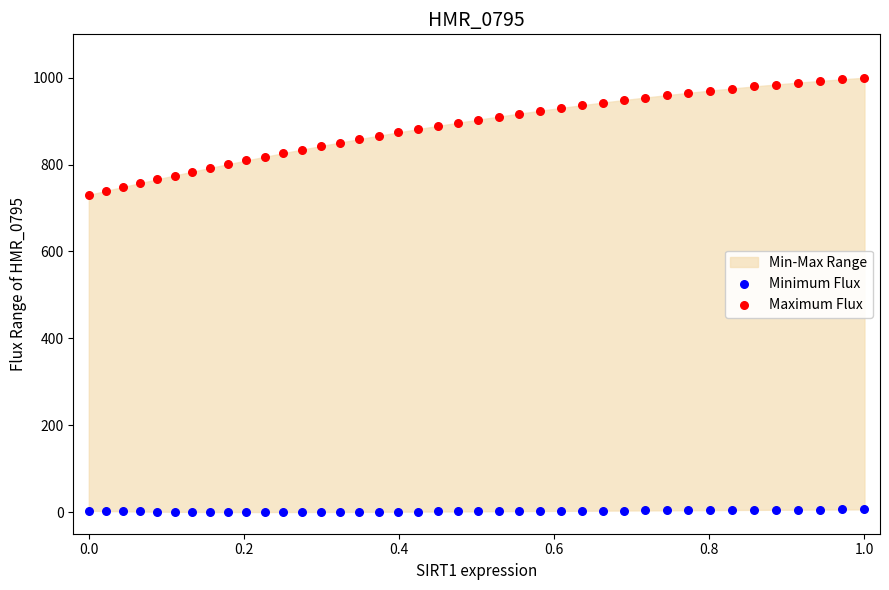

Which series has the largest Y range (max minus min)?

Maximum Flux